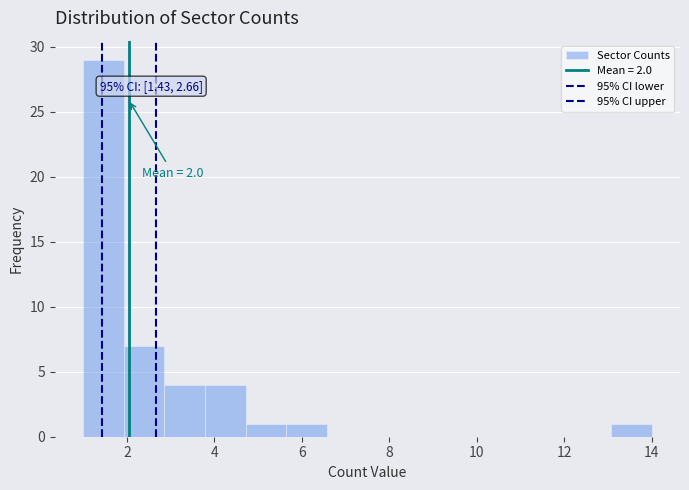

Over which range of the x-axis is the bar tallest?

1.0 to 2.0